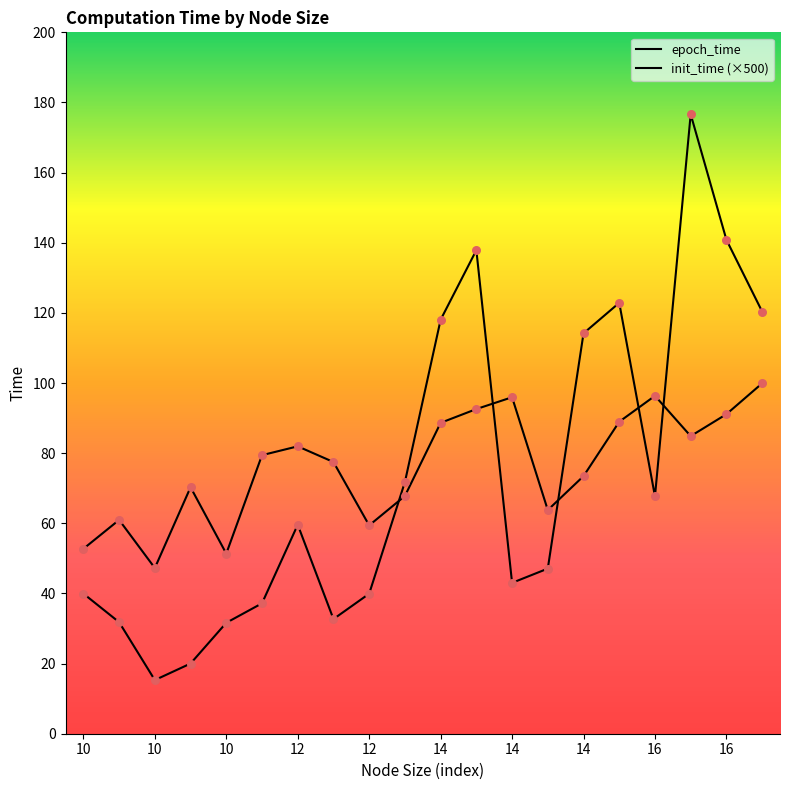

Which series has the largest Y range (max minus min)?

epoch_time